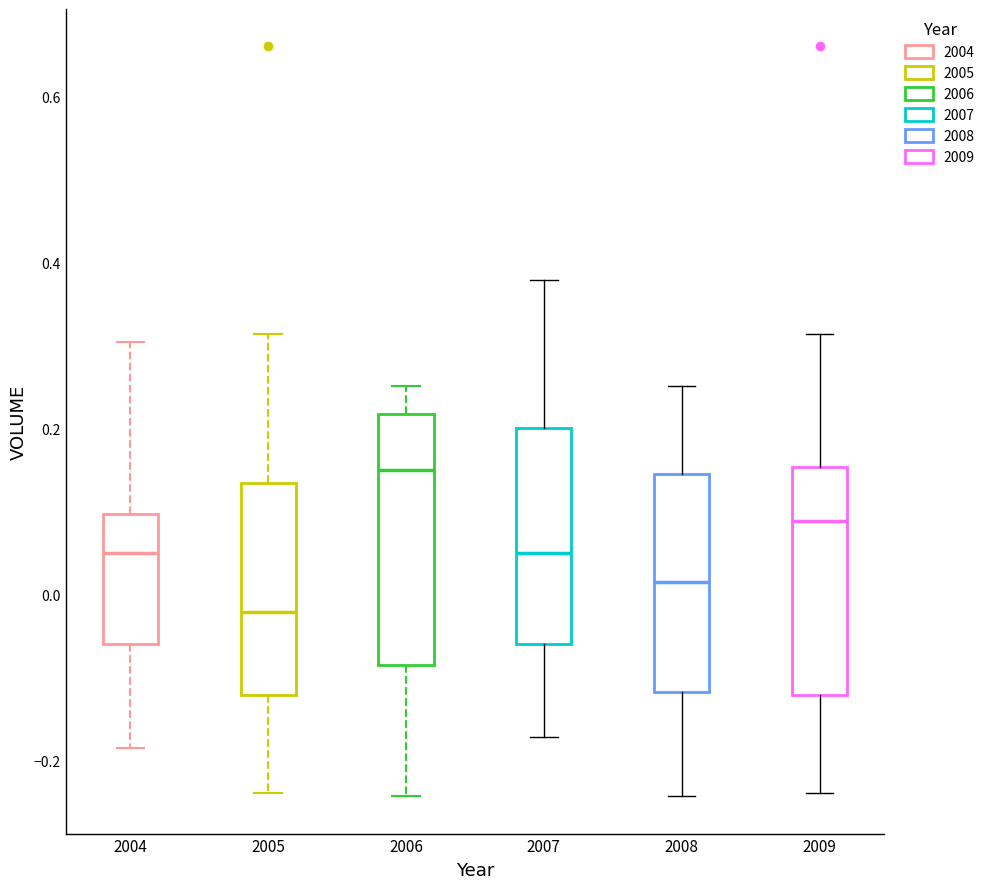

Reading left to right, read every box against the y-axis: the position of its median line, the range the box covers, and the ends of its whiskers. The values are not printed on the chart, so give them approximately, as read against the axis.

2004: median 0.06, box -0.06 to 0.10, whiskers -0.18 to 0.30
2005: median -0.02, box -0.12 to 0.14, whiskers -0.24 to 0.32
2006: median 0.16, box -0.08 to 0.22, whiskers -0.24 to 0.26
2007: median 0.06, box -0.06 to 0.20, whiskers -0.18 to 0.38
2008: median 0.02, box -0.12 to 0.14, whiskers -0.24 to 0.26
2009: median 0.08, box -0.12 to 0.16, whiskers -0.24 to 0.32